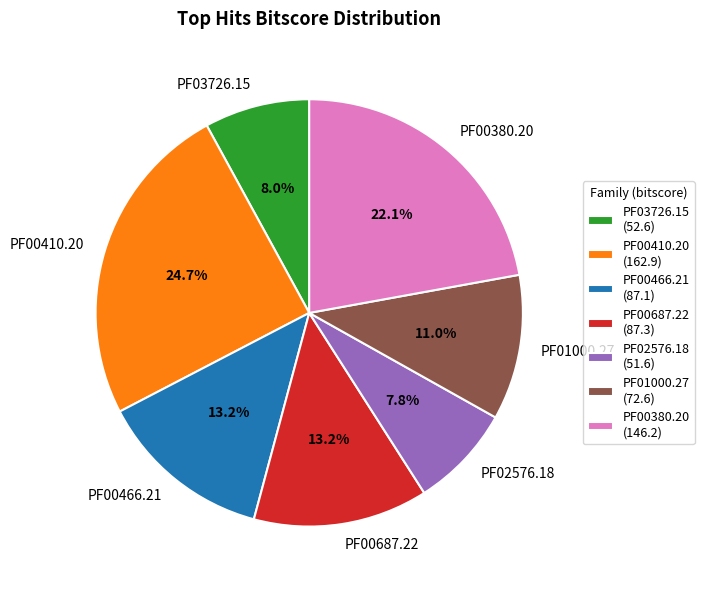

Is there any slice that represents more than half of the pie?

No